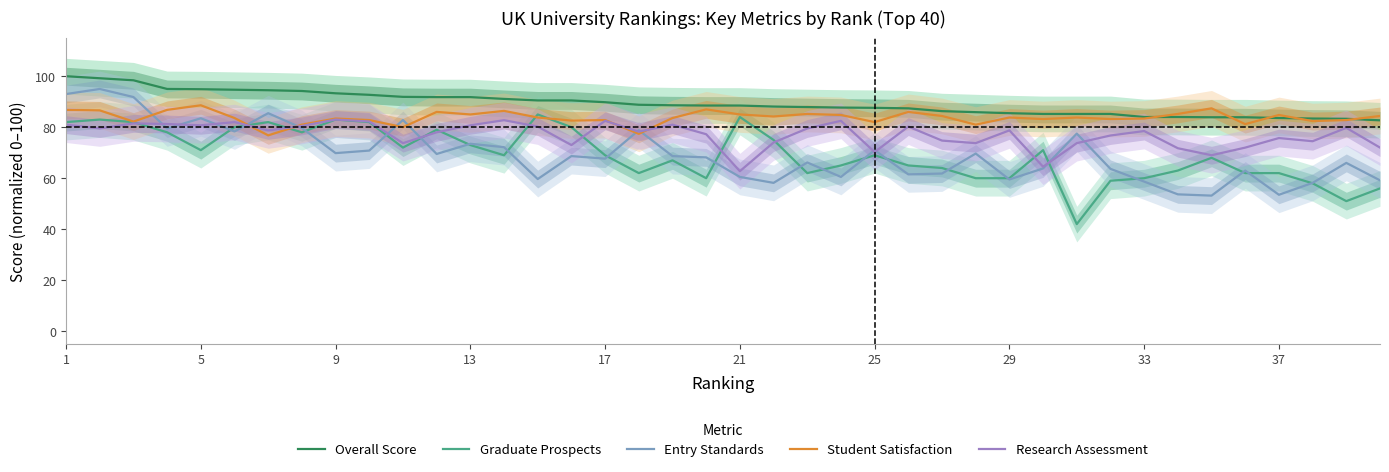

In Graduate Prospects, how many points are lower than both neighbors (excluding endpoints)?

9